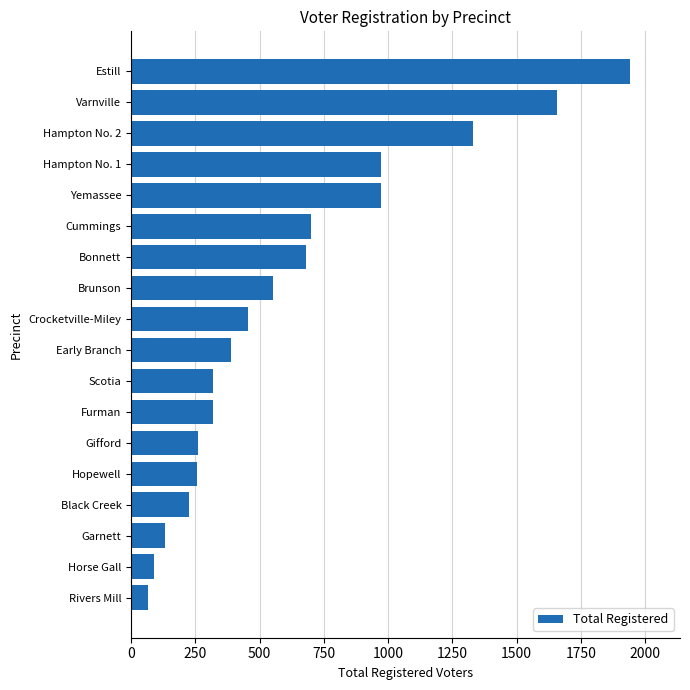

What is the change in value from Horse Gall to Estill?

+1852